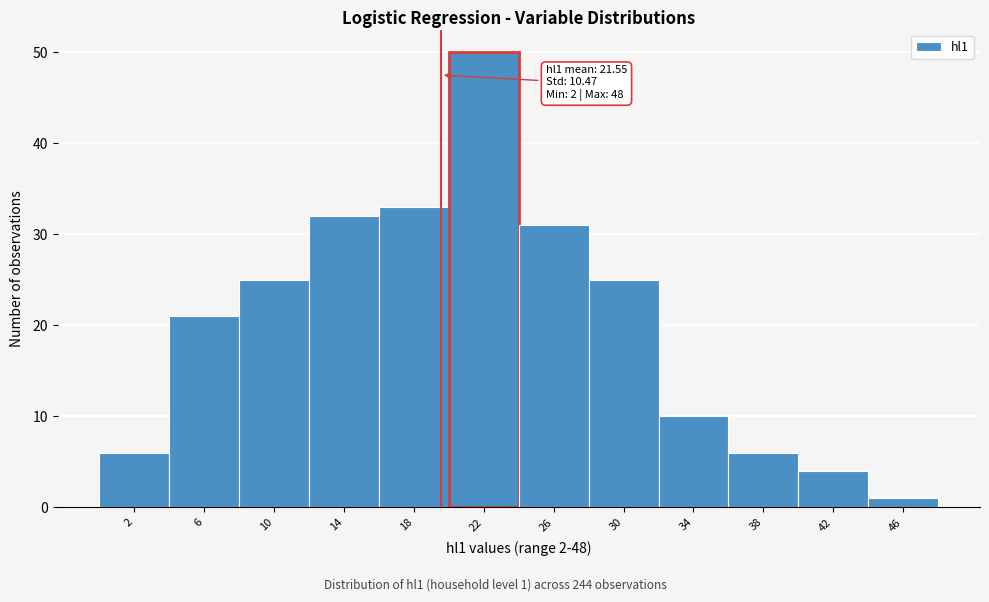

Reading left to right, extract all data points from this chart.

6	21	25	32	33	50	31	25	10	6	4	1